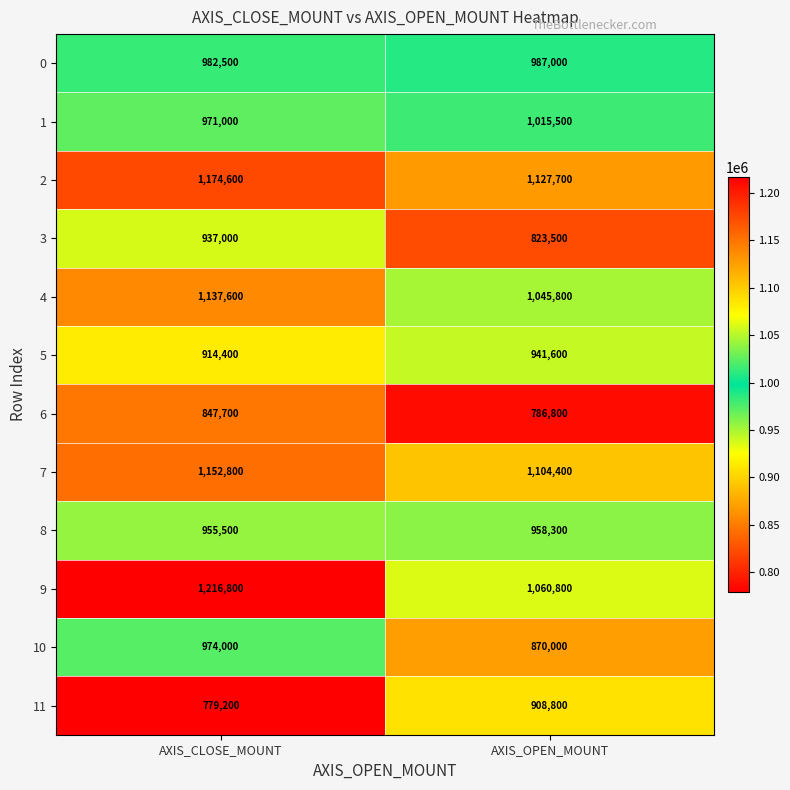

What is the highest value of the 7 series?

1152800